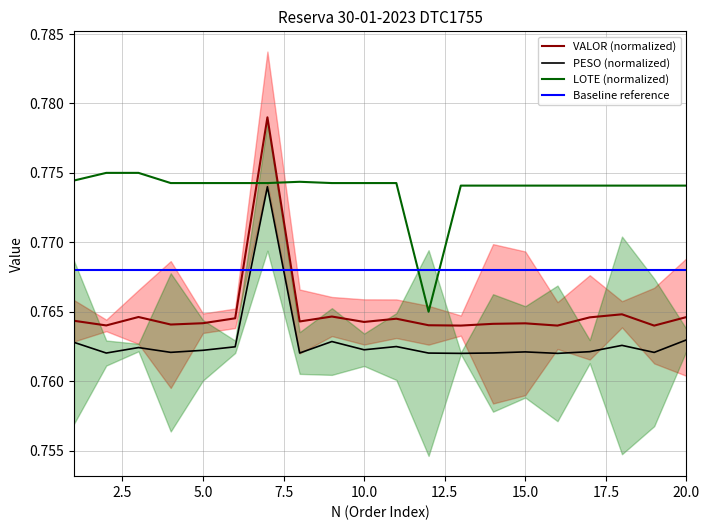

Rank the categories by PESO value from highest to lowest.

7, 20, 9, 1, 18, 11, 6, 3, 10, 5, 17, 15, 4, 19, 14, 8, 2, 12, 13, 16